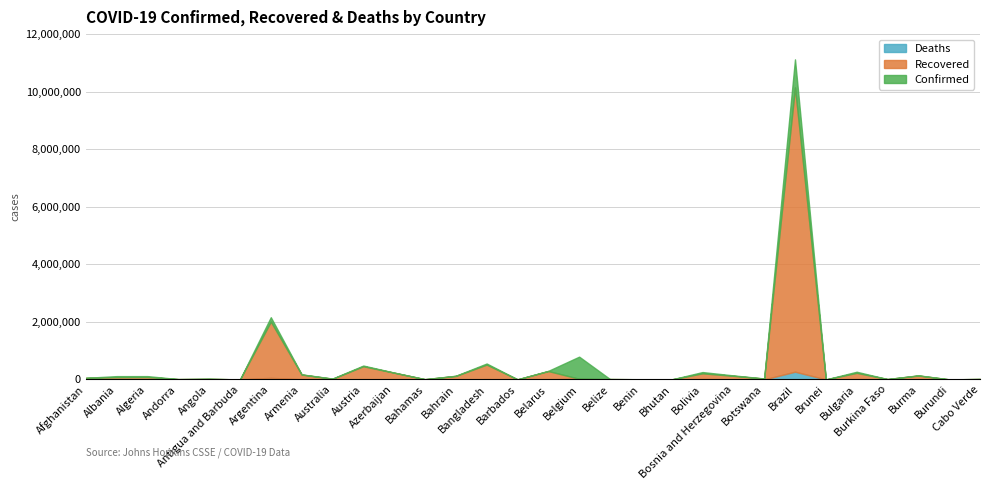

Reading left to right, list all the values displayed in this chart.

Confirmed: 55894	114209	114543	11089	21114	862	2162001	175538	29075	481919	237260	8642	127800	553105	3333	298123	791171	12345	6501	868	255621	139652	32912	11122429	191	266805	12187	142059	2339	15826
Recovered: 49499	76784	79319	10685	19677	455	1956591	165259	22936	449053	229915	7483	121106	506613	2915	288613	0	11957	5552	866	199842	119336	27765	9878566	183	217518	11860	131702	773	15159
Deaths: 2451	1969	3022	112	516	22	53252	3237	909	8776	3250	185	474	8496	37	2063	22327	316	81	1	11858	5382	413	268370	3	10902	143	3200	3	154